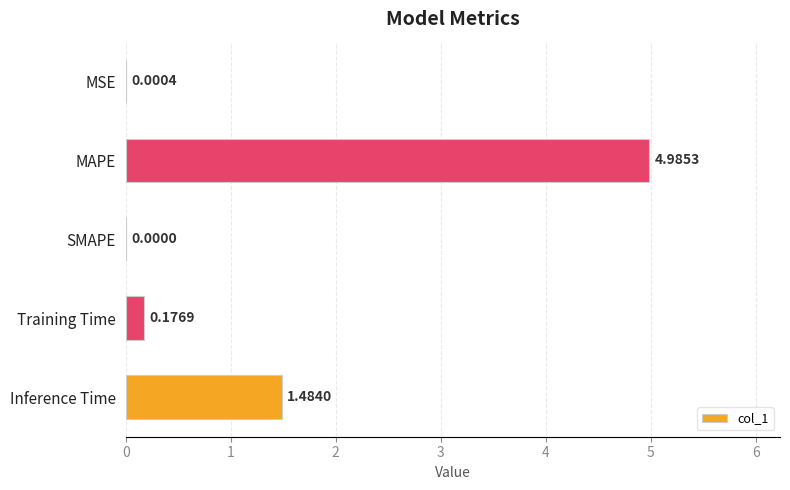

What is the sum of the values at SMAPE and MAPE?

5.0